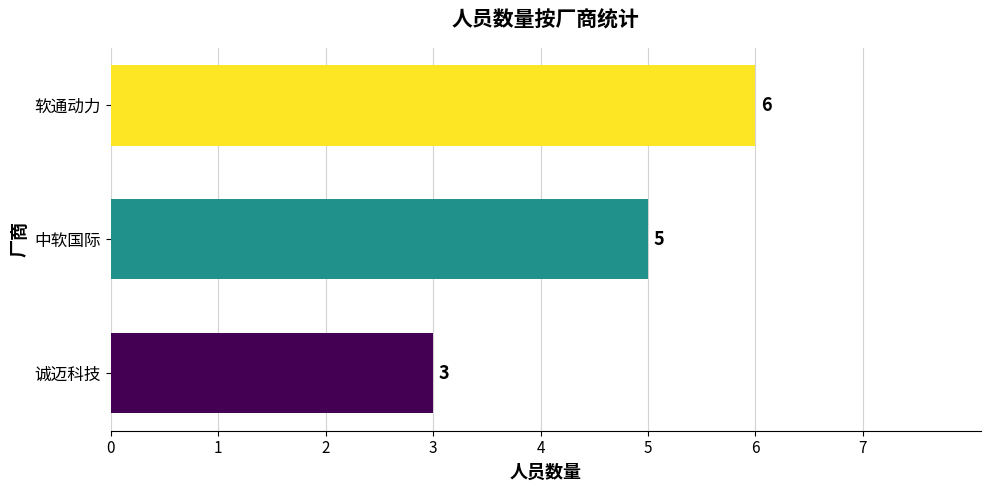

Which has a higher value, 中软国际 or 诚迈科技?

中软国际